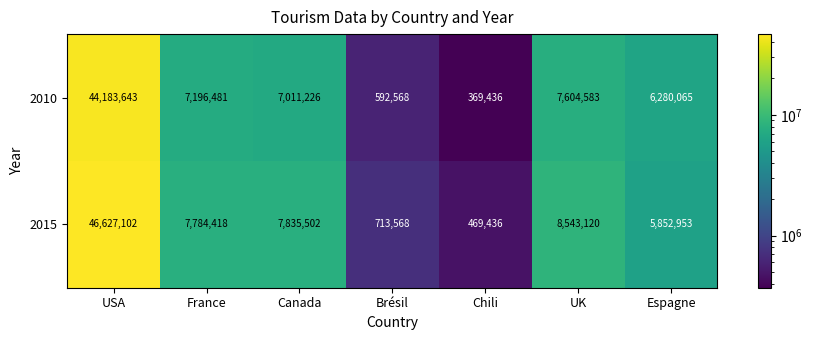

At Chili, list the series in order from smallest to largest.

2010, 2015